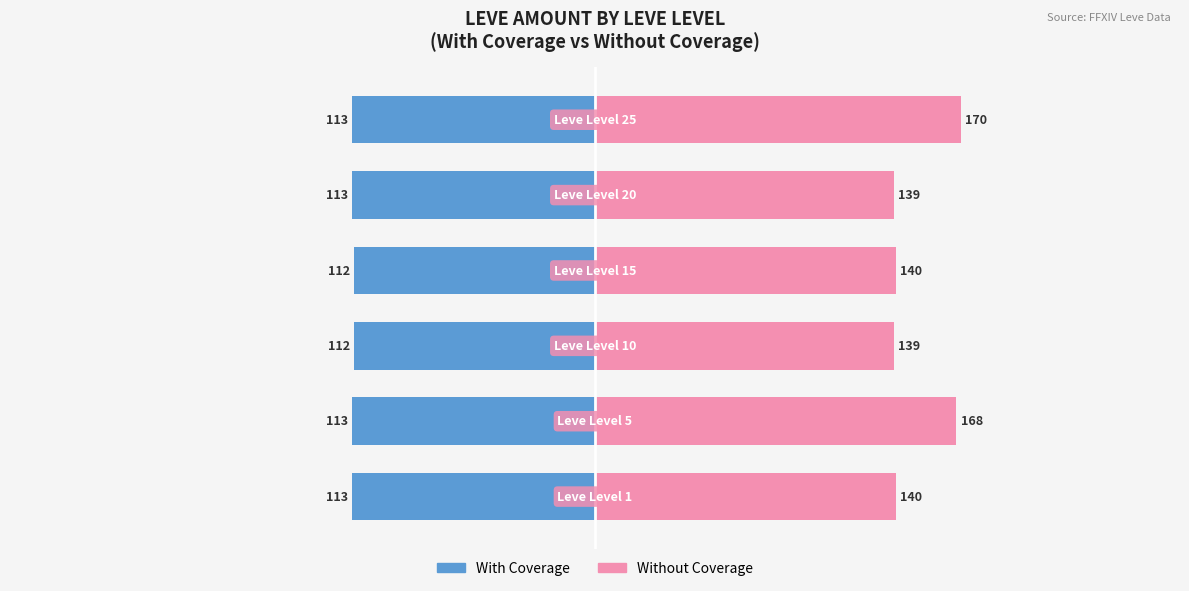

What is the lowest value of the Without Coverage series?

139